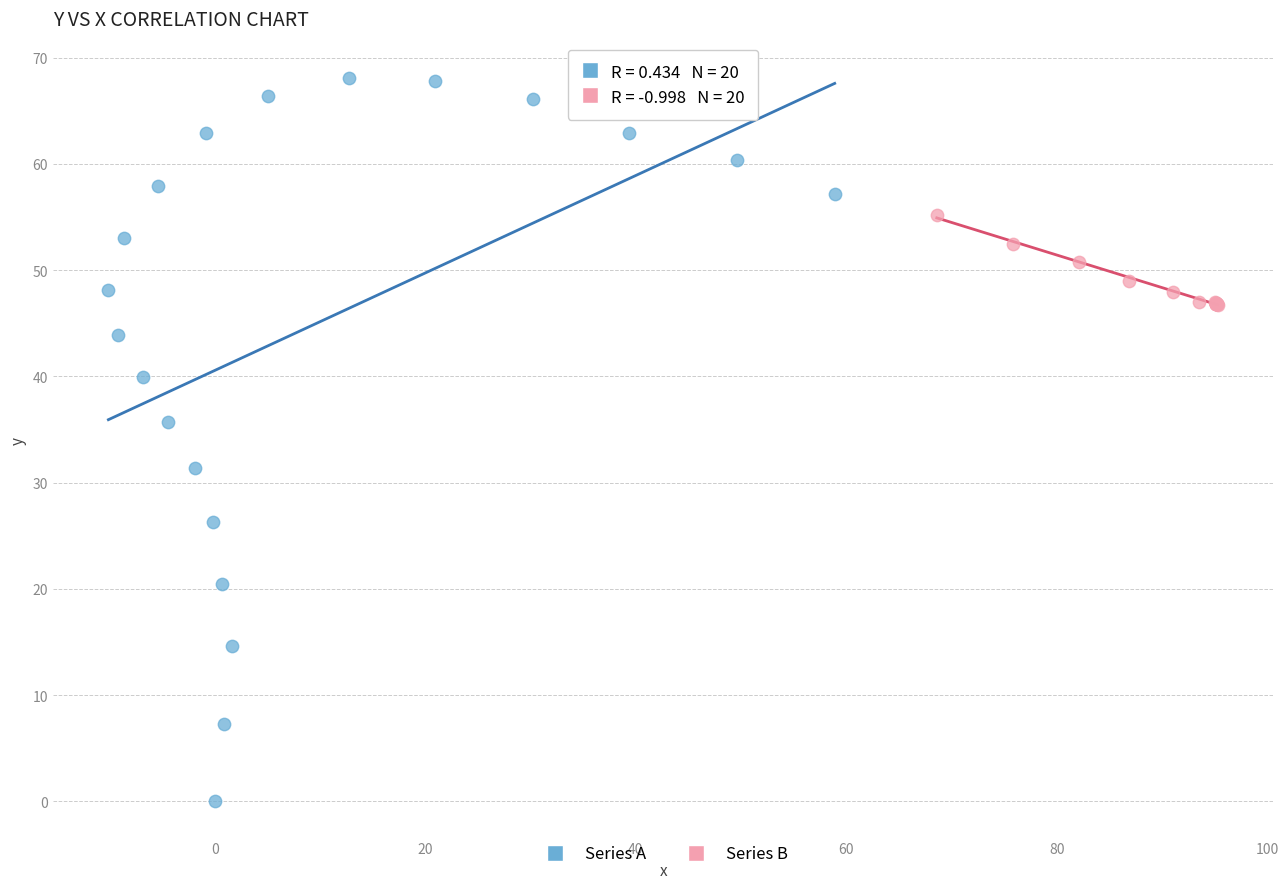

What are all the series names shown in the legend?

Series A, Series B